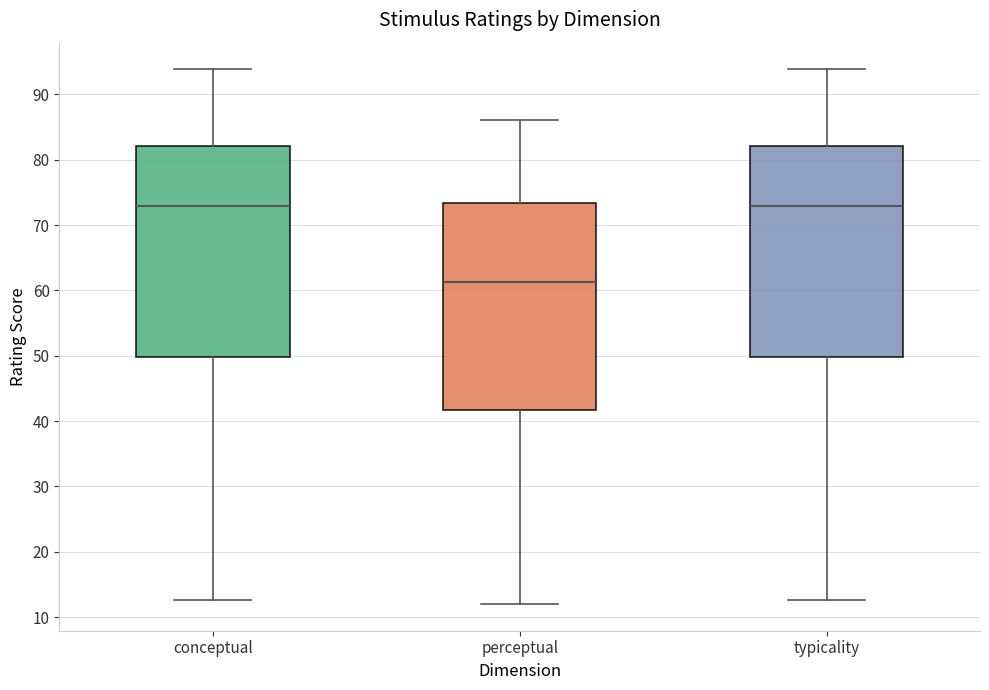

Reading left to right, transcribe this box plot: for each box, give where its median line is, the range the box spans, and where its two whiskers end, as read against the y-axis. The values are not printed on the chart, so give them approximately, as read against the axis.

conceptual: median 73, box 50 to 82, whiskers 13 to 94
perceptual: median 61, box 42 to 73, whiskers 12 to 86
typicality: median 73, box 50 to 82, whiskers 13 to 94